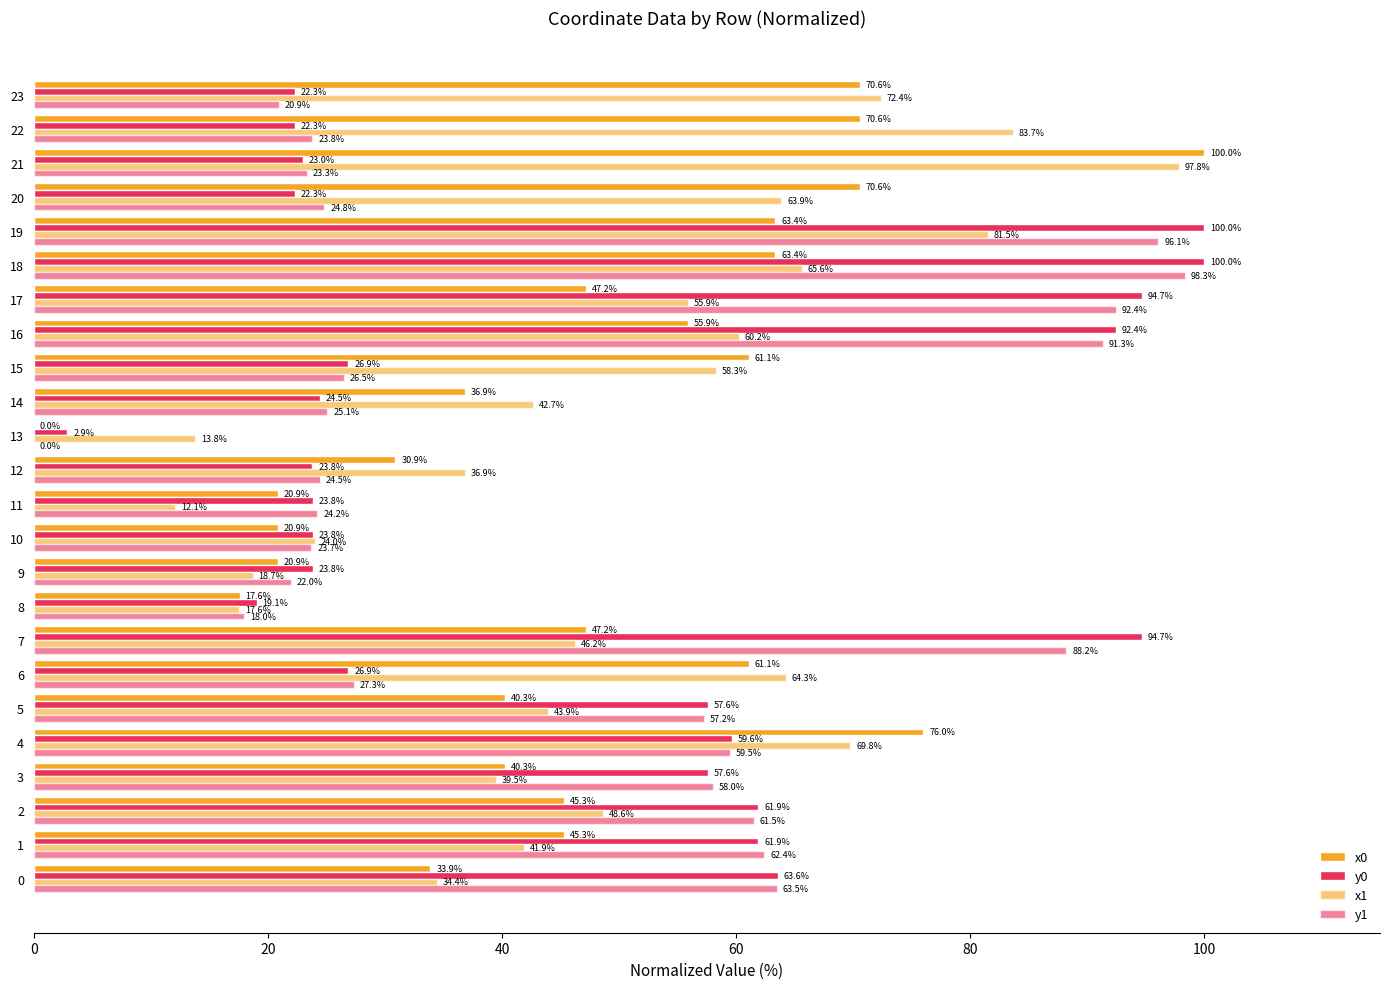

How many categories are shown in the chart?

24